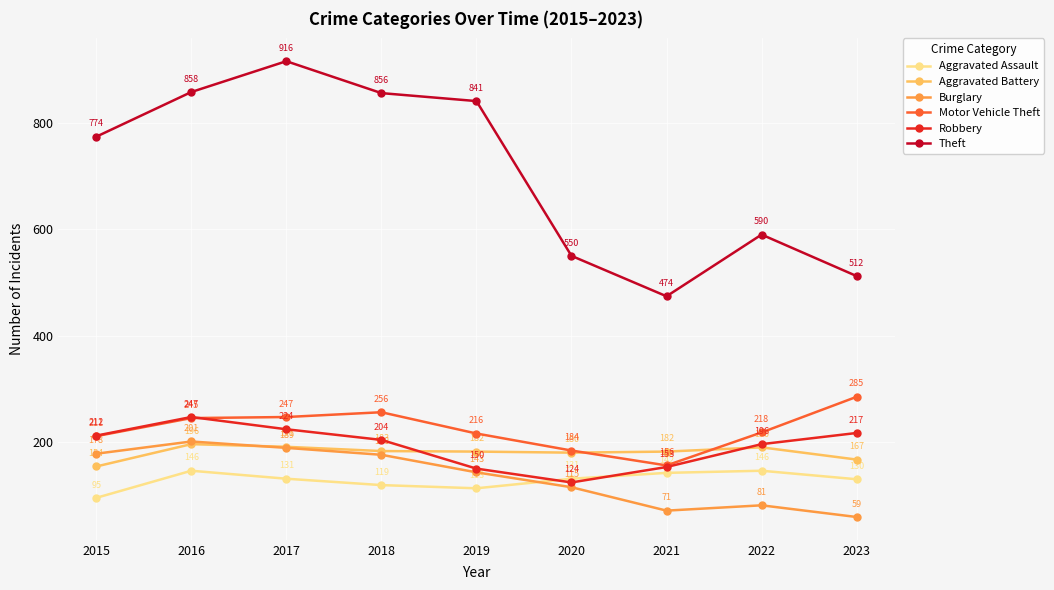

At which category does the chart reach its peak across all series?

2017